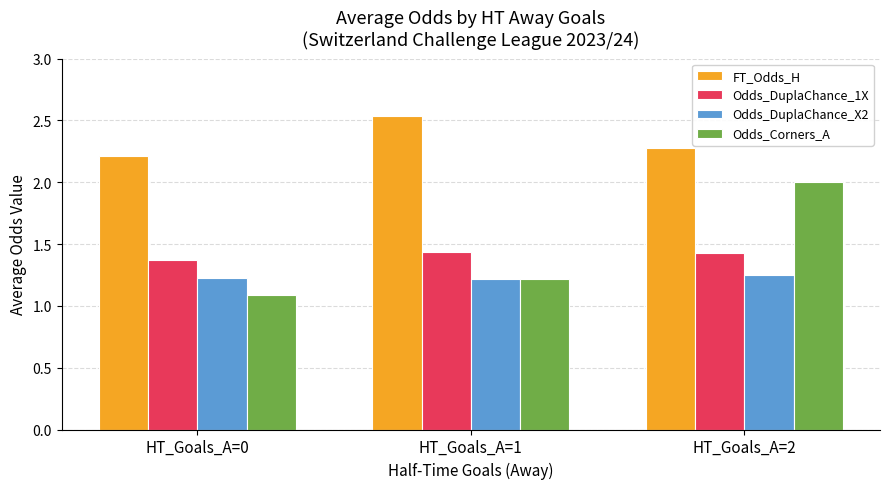

How many bars are there in each group?

4